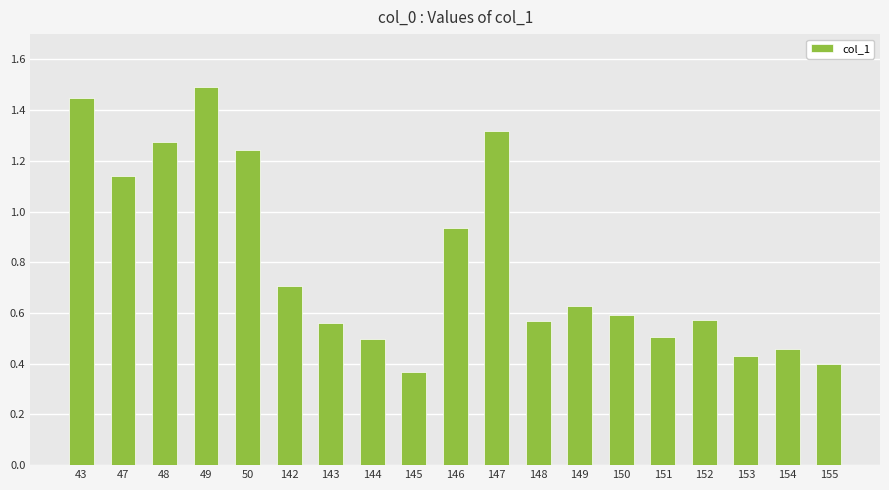

The value at 155 is 0.4. True or false?

True